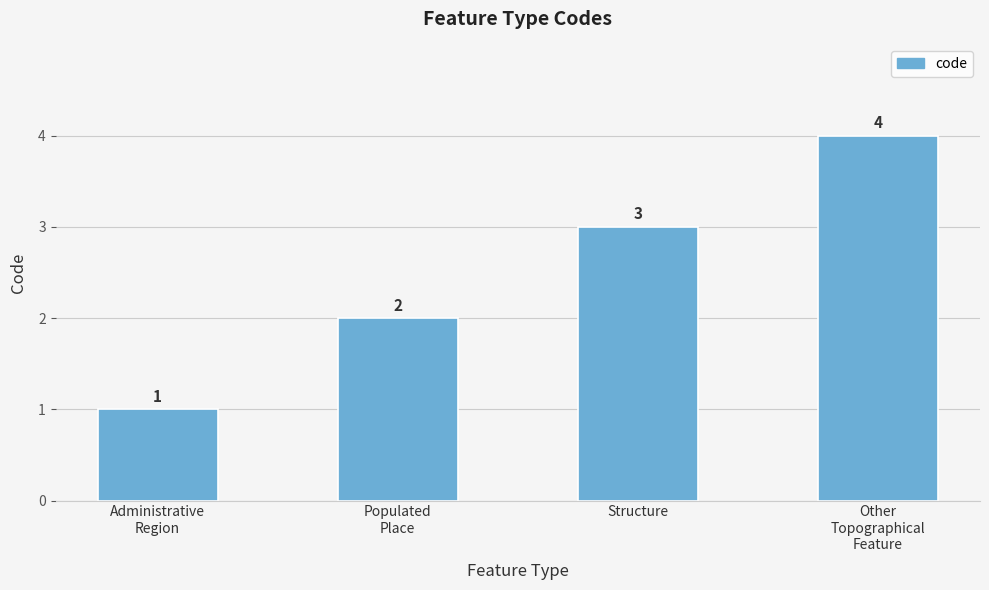

The chart shows a value of 2 at Structure. True or false?

False